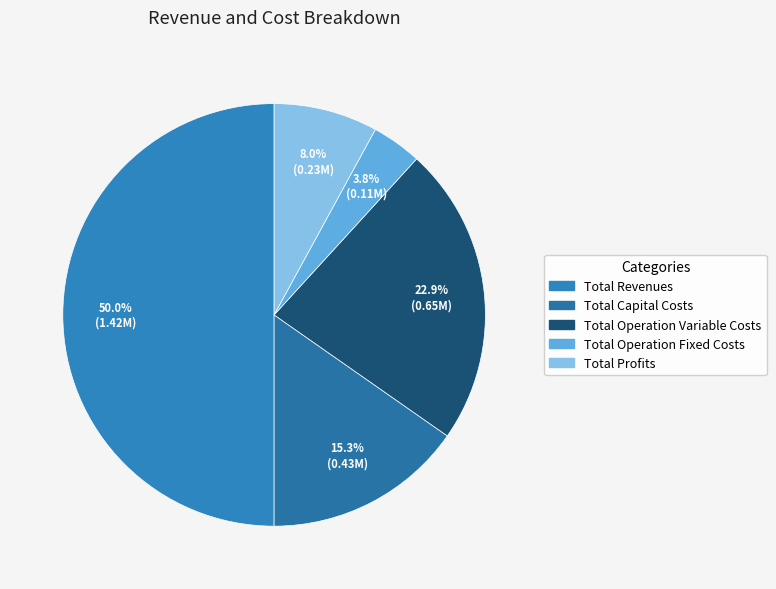

To the nearest percent, what percentage of the pie is Total Operation Variable Costs?

23%